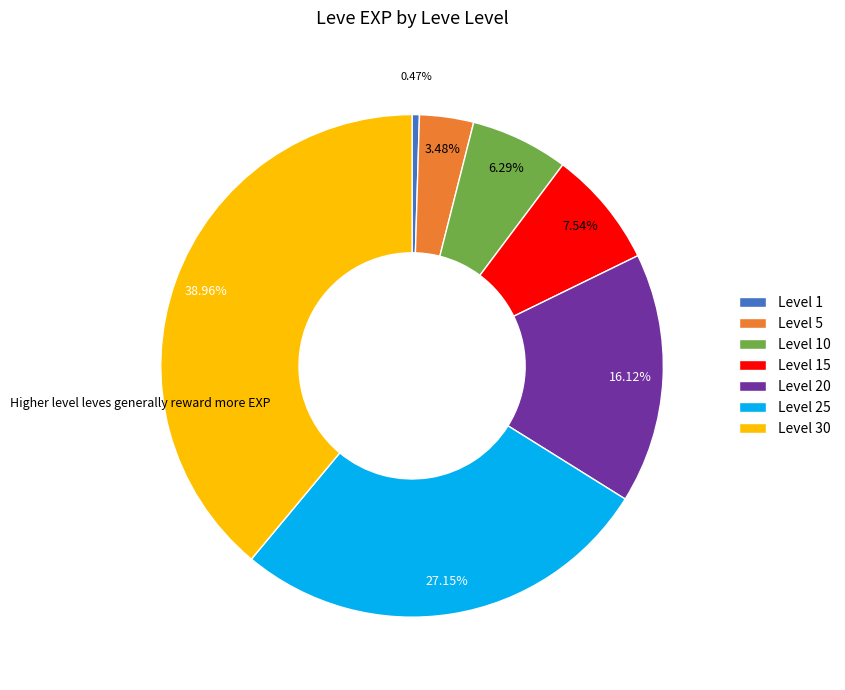

Which category has the biggest portion of the pie?

Level 30